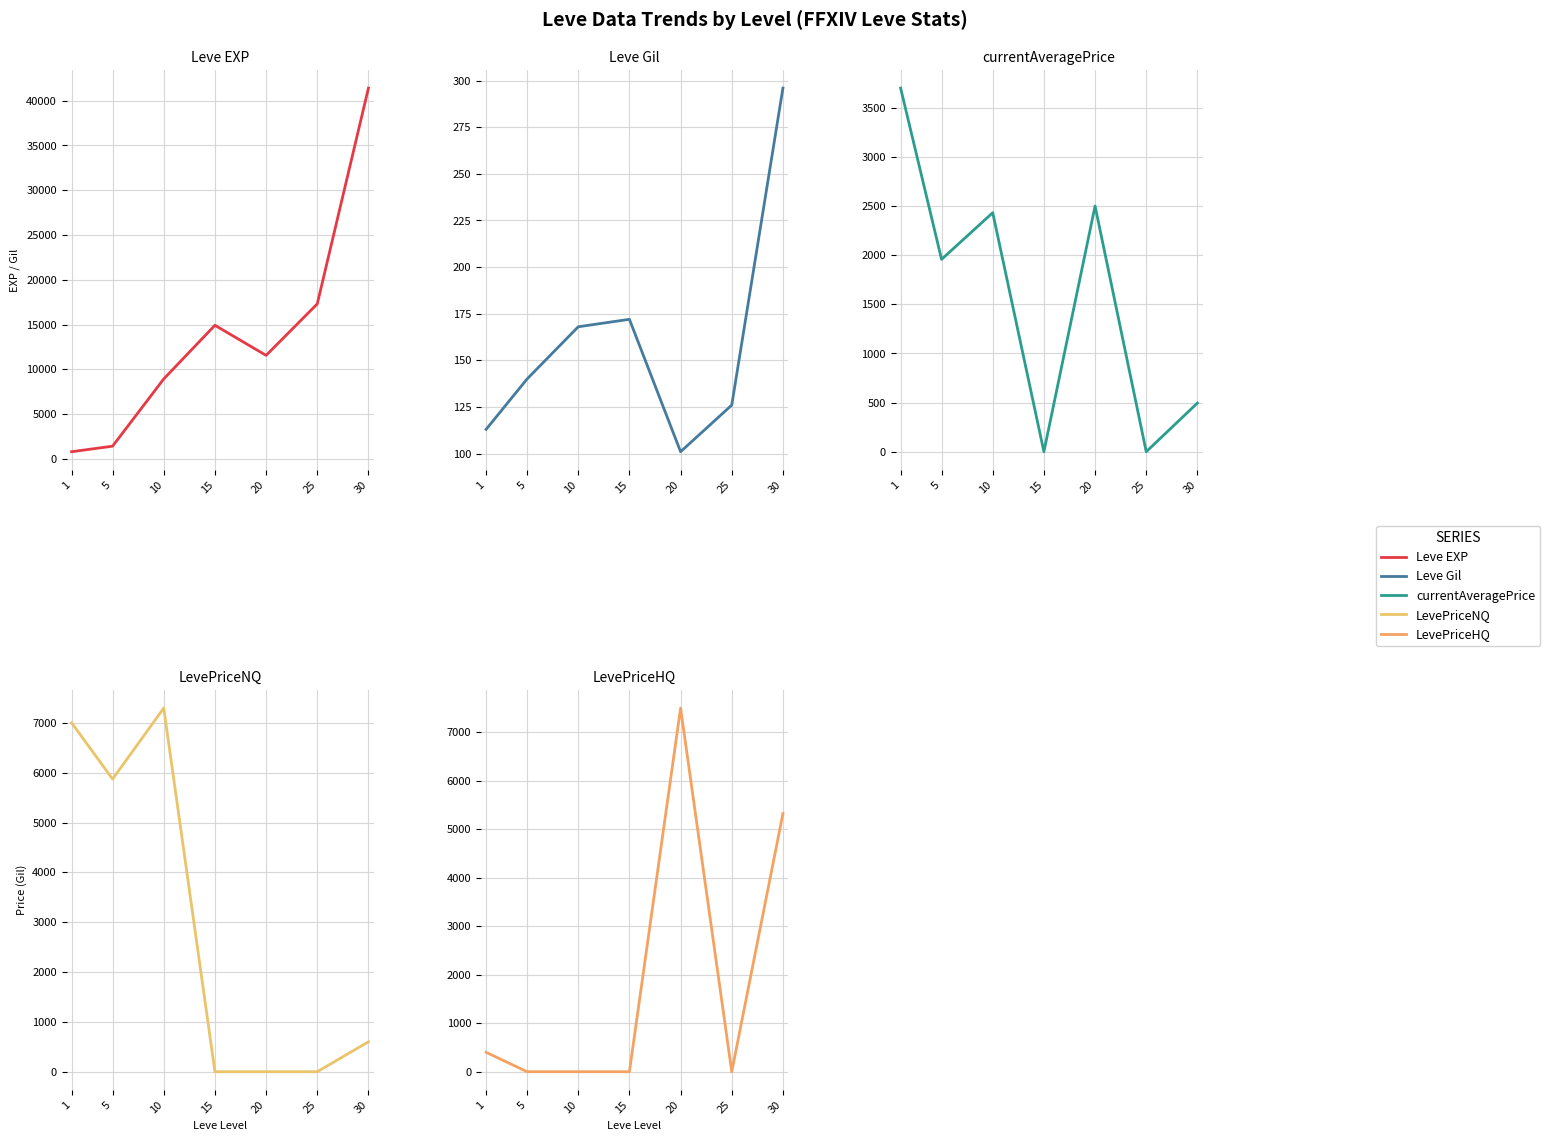

Which series has the largest range (max minus min)?

Leve EXP